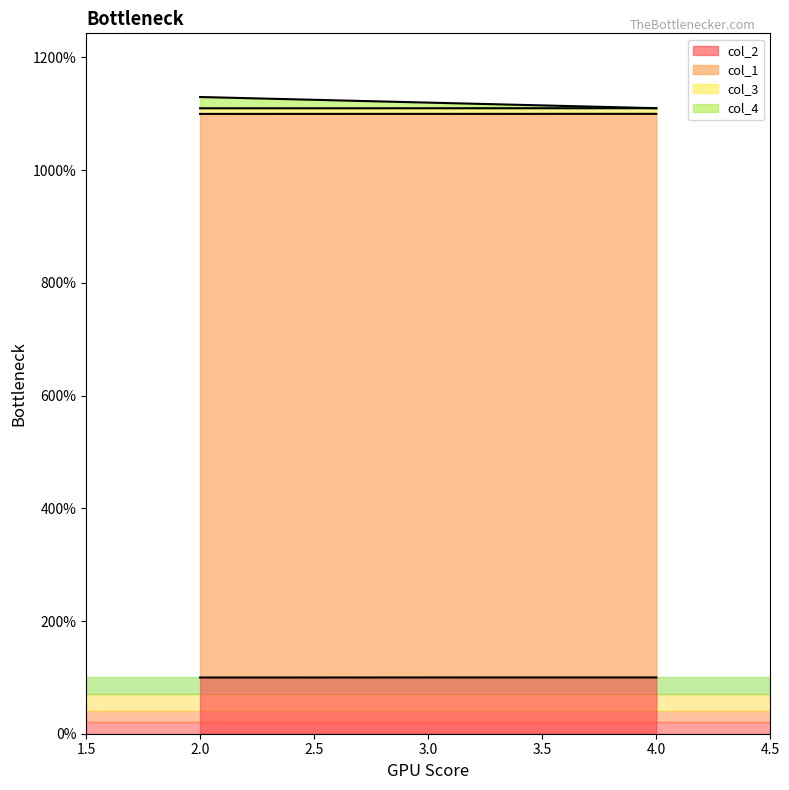

Which series has the largest total across all categories?

col_1